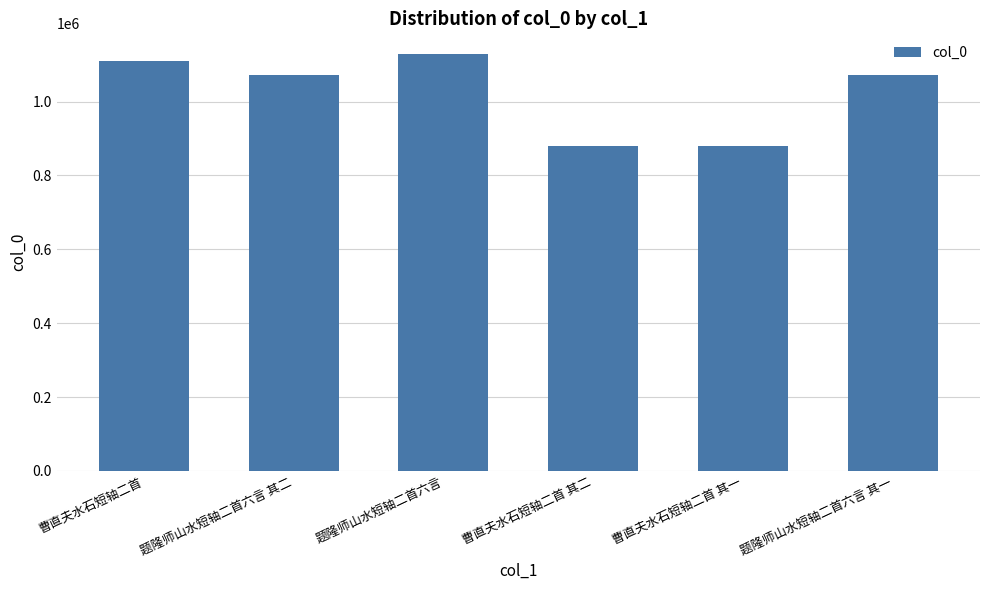

The chart shows a value of 1914176 at 题隆师山水短轴二首六言 其二. True or false?

False